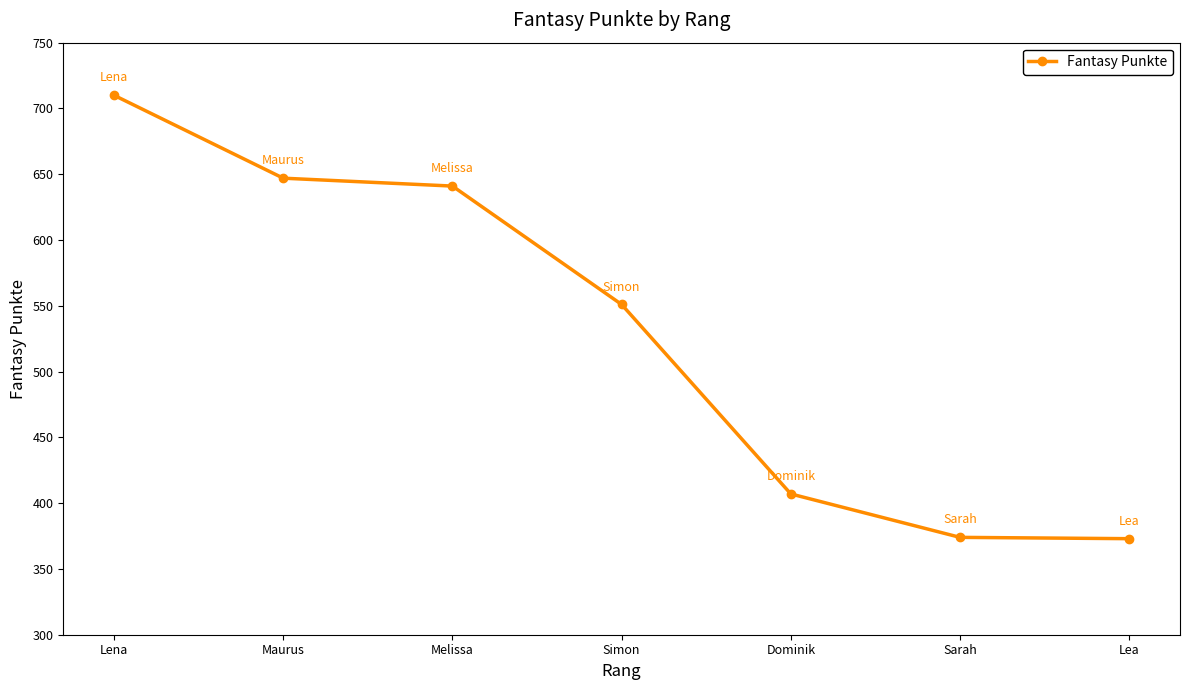

What is the label of the 5th point from the left?

Dominik